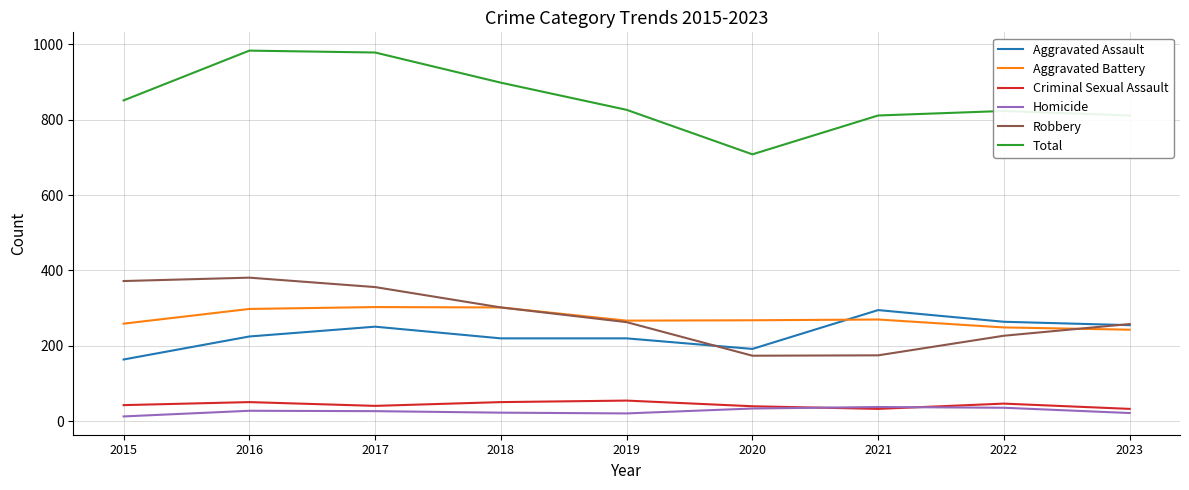

Is the value of Robbery at 2021 greater than the value of Aggravated Assault at 2019?

No